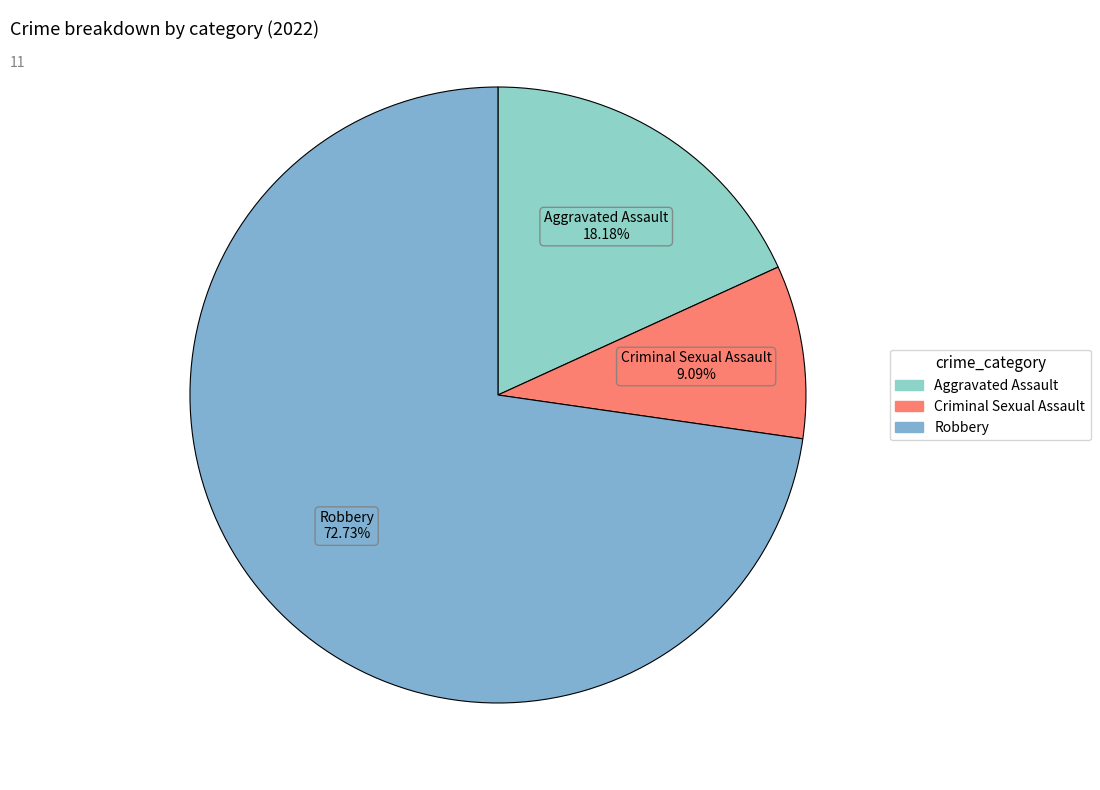

How many segments does this pie chart have?

3